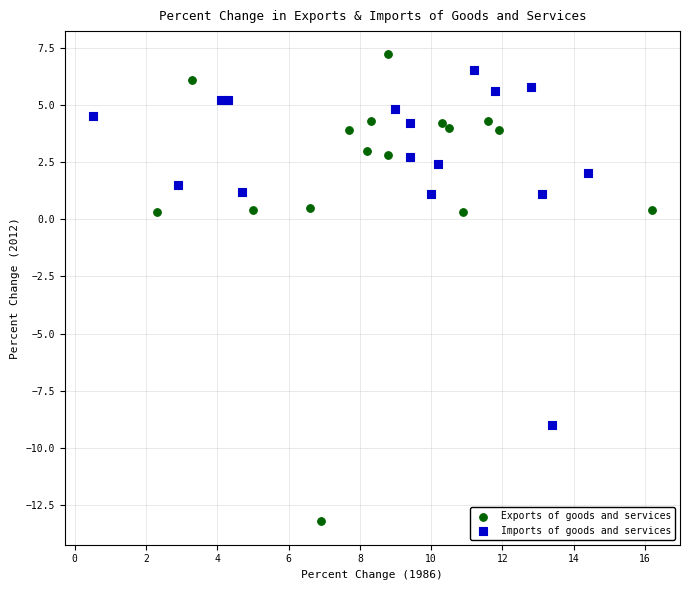

Which series reaches the minimum Y coordinate?

Exports of goods and services